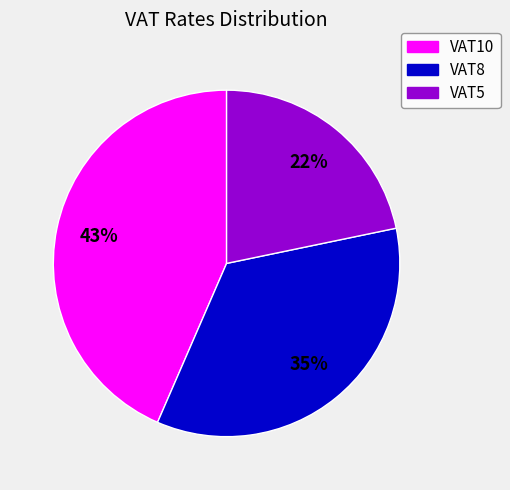

How many segments does this pie chart have?

3